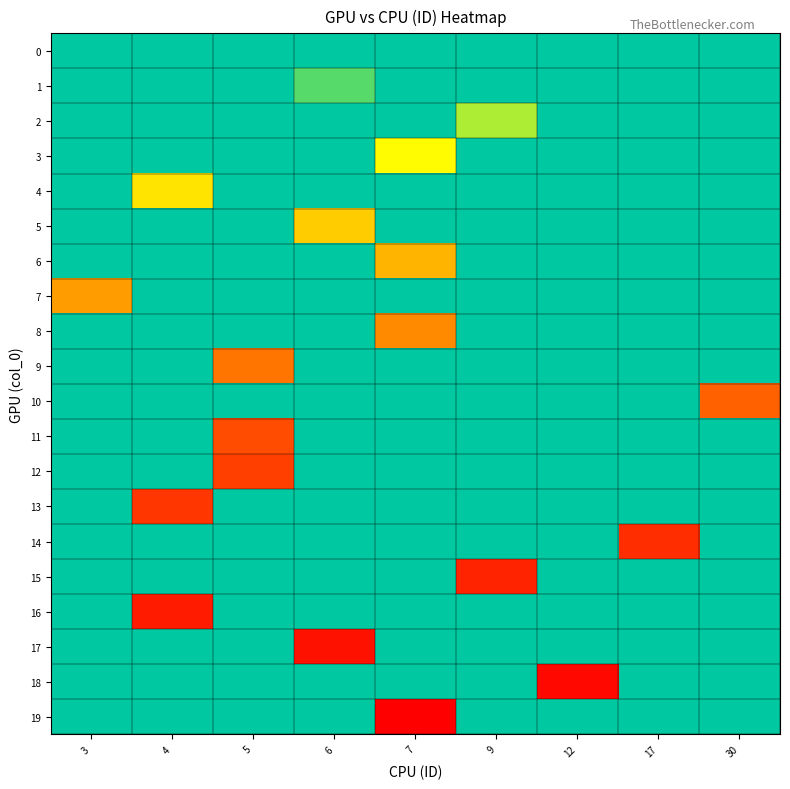

At which category is the sum across all series the highest?

7